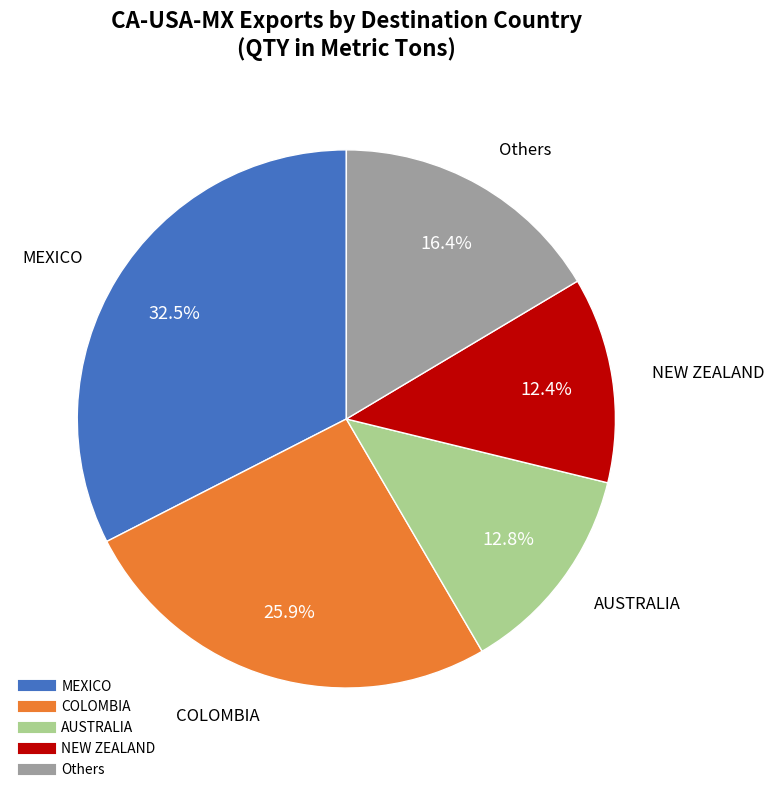

Is there any slice that represents more than half of the pie?

No